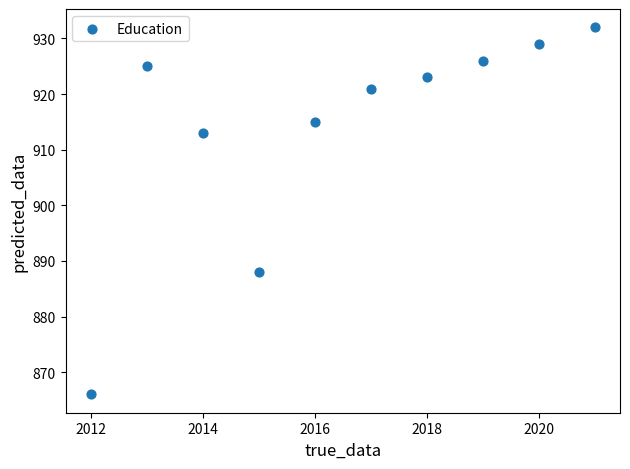

What Y value in the scatter plot is closest to 899?

888